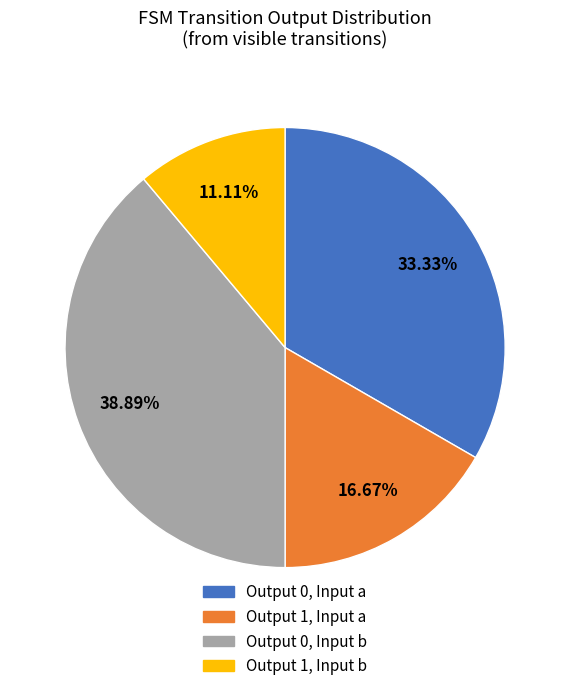

Does Output 1, Input a account for over 50% of the chart?

No